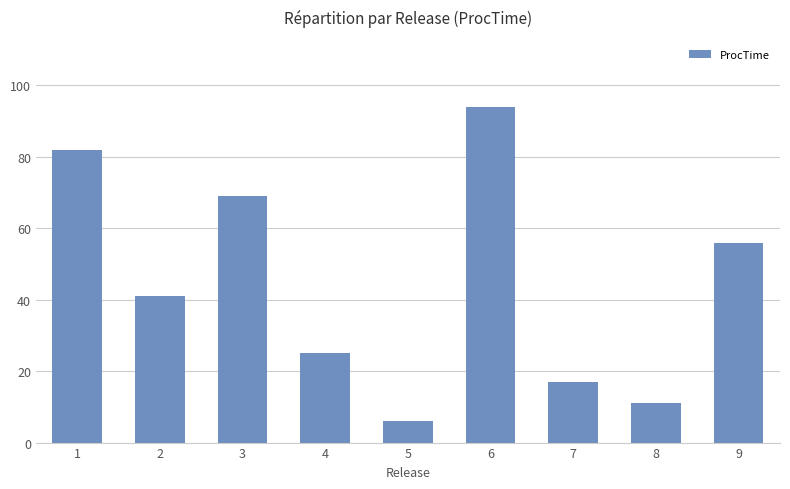

What is the ratio of the value at 3 to the value at 5?

11.5